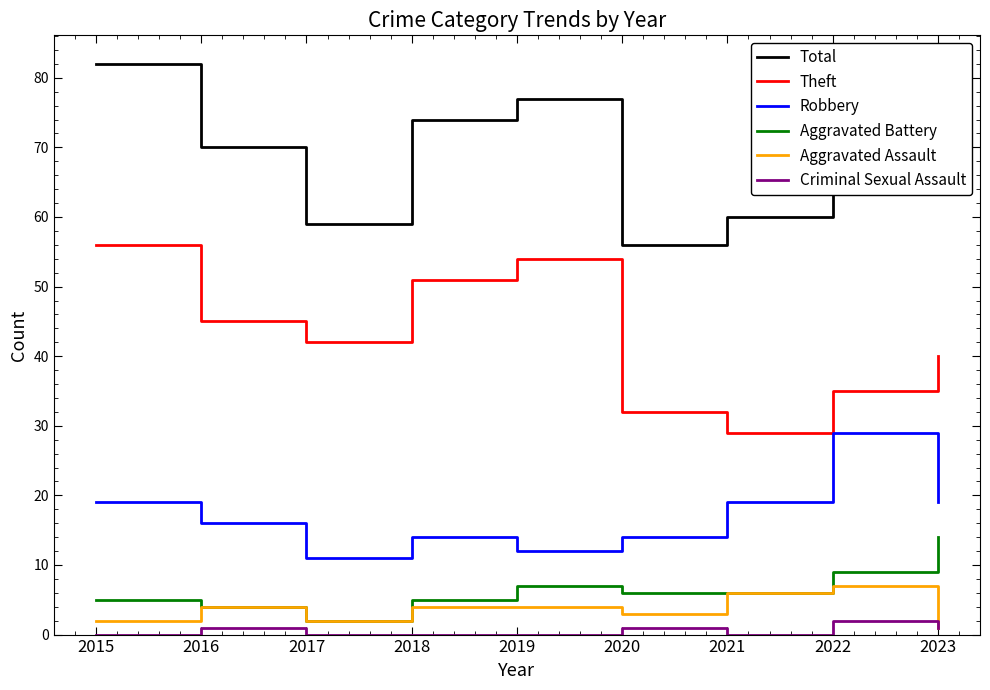

How many data points in Aggravated Battery are less than 6?

4